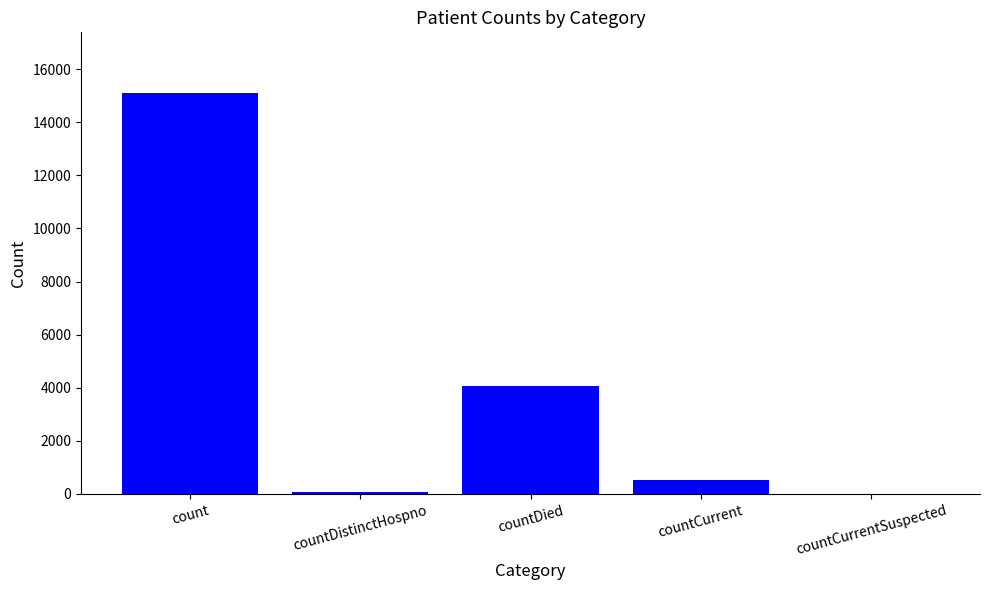

Where does the data first go above 515?

count